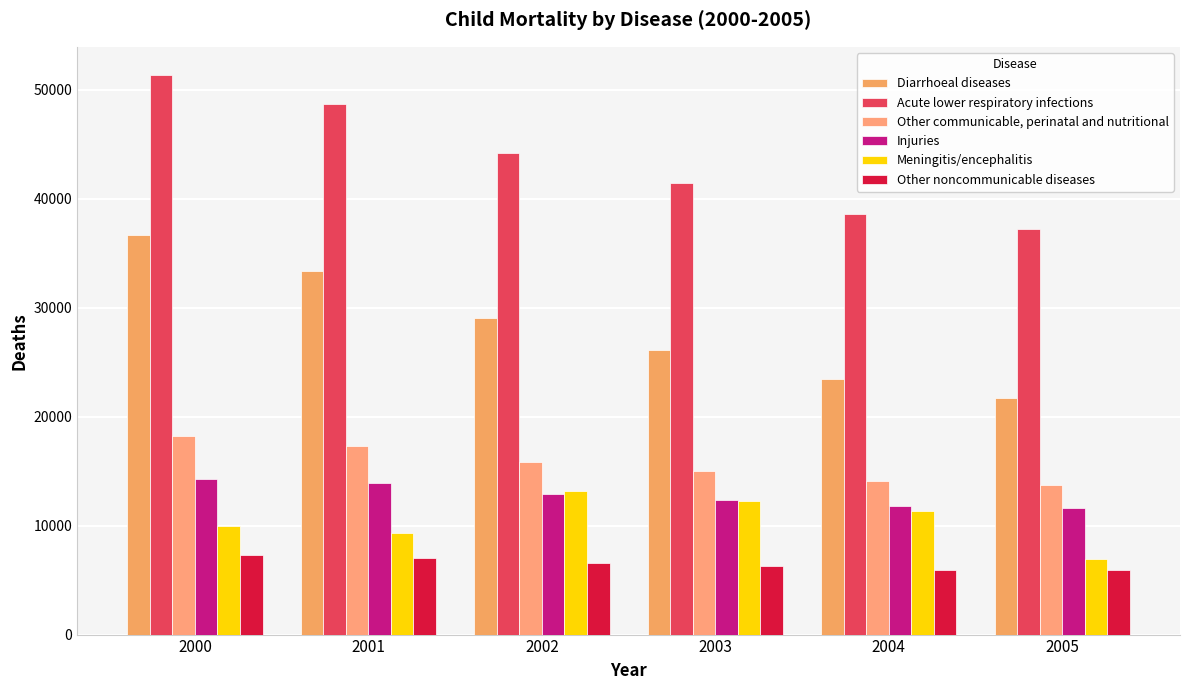

How many values in the Other noncommunicable diseases series are below 6538?

3